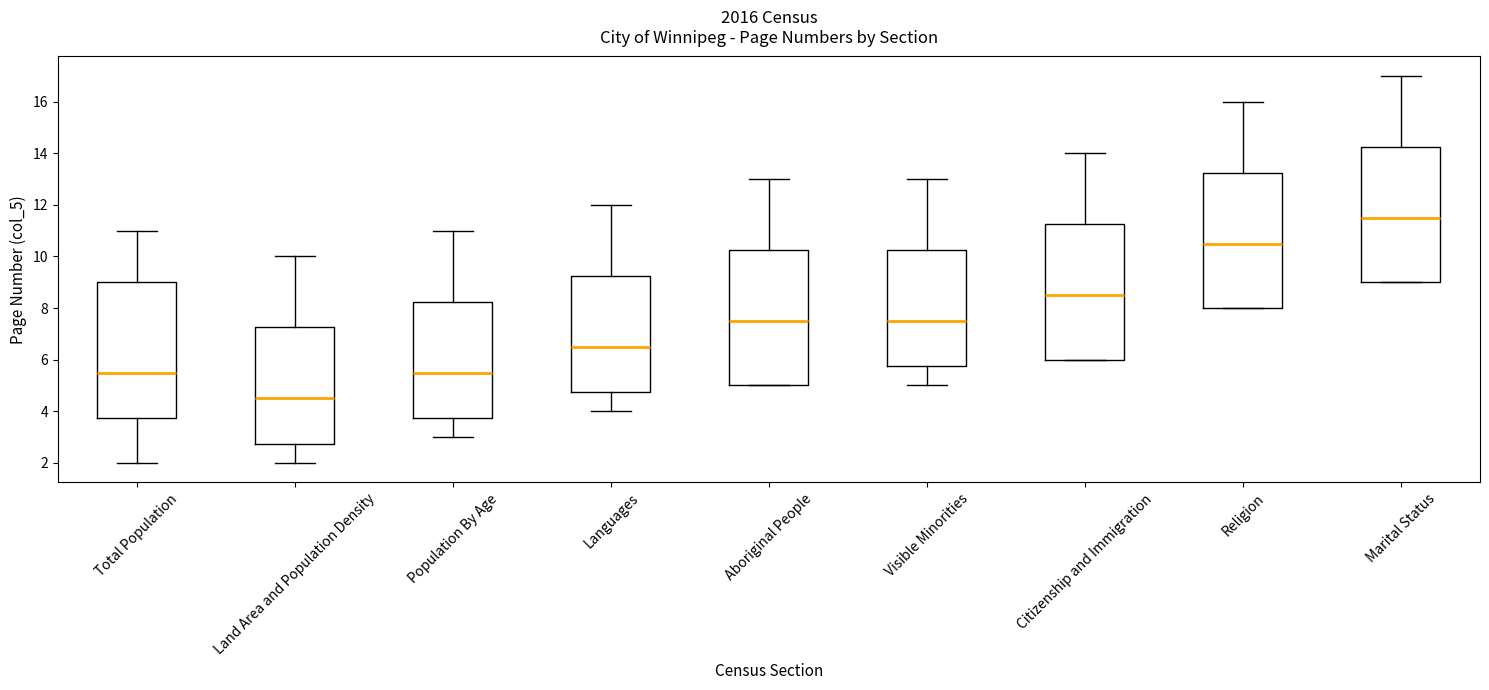

Reading left to right, read every box against the y-axis: the position of its median line, the range the box covers, and the ends of its whiskers. The values are not printed on the chart, so give them approximately, as read against the axis.

Total Population: median 5.6, box 3.8 to 9.0, whiskers 2.0 to 11.0
Land Area and Population Density: median 4.6, box 2.8 to 7.2, whiskers 2.0 to 10.0
Population By Age: median 5.6, box 3.8 to 8.2, whiskers 3.0 to 11.0
Languages: median 6.6, box 4.8 to 9.2, whiskers 4.0 to 12.0
Aboriginal People: median 7.6, box 5.0 to 10.2, whiskers 5.0 to 13.0
Visible Minorities: median 7.6, box 5.8 to 10.2, whiskers 5.0 to 13.0
Citizenship and Immigration: median 8.6, box 6.0 to 11.2, whiskers 6.0 to 14.0
Religion: median 10.6, box 8.0 to 13.2, whiskers 8.0 to 16.0
Marital Status: median 11.6, box 9.0 to 14.2, whiskers 9.0 to 17.0